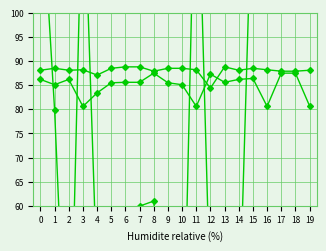

In Long_norm, how many points are higher than both neighbors (excluding endpoints)?

4